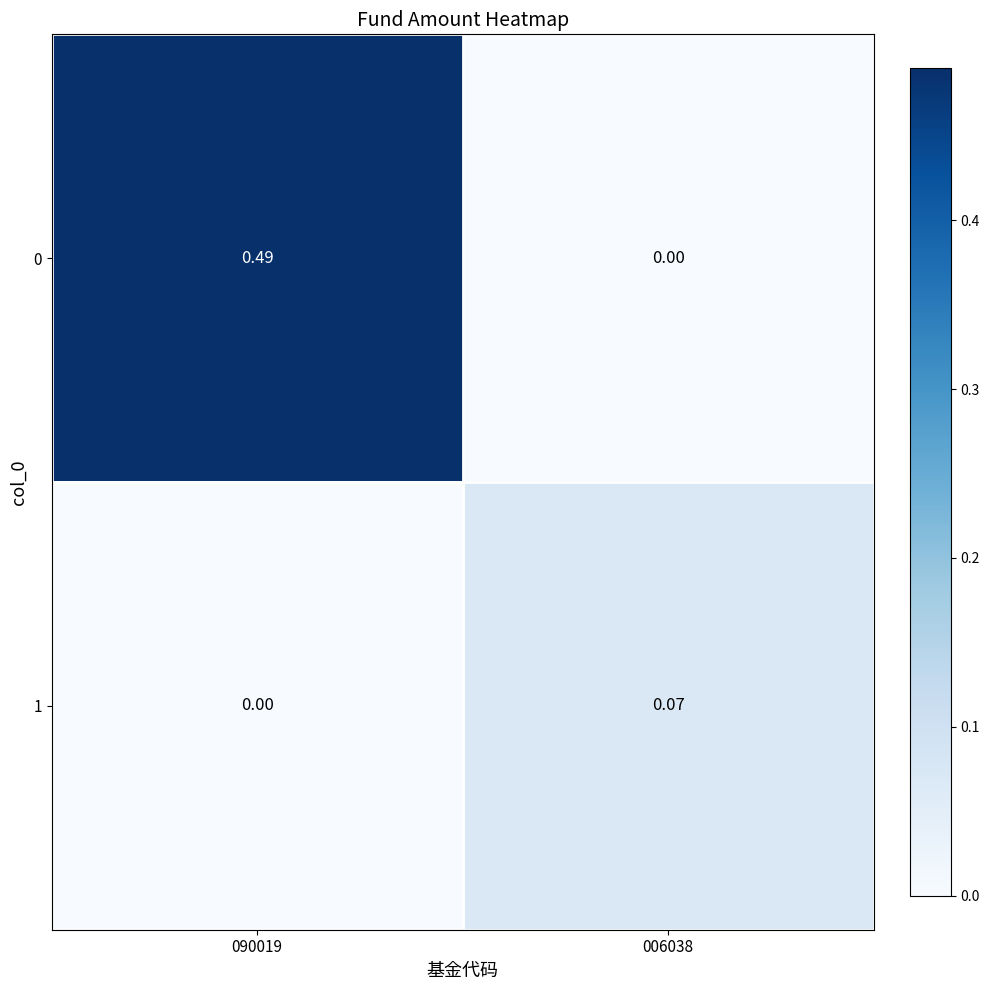

Is the value of 0 at 090019 greater than the value of 1 at 006038?

Yes